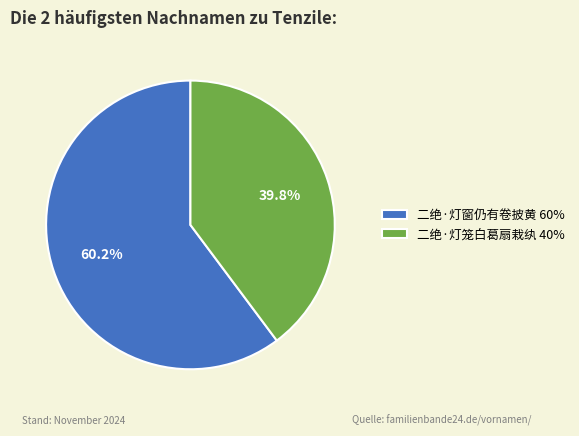

Which category has the biggest portion of the pie?

二绝·灯窗仍有卷披黄